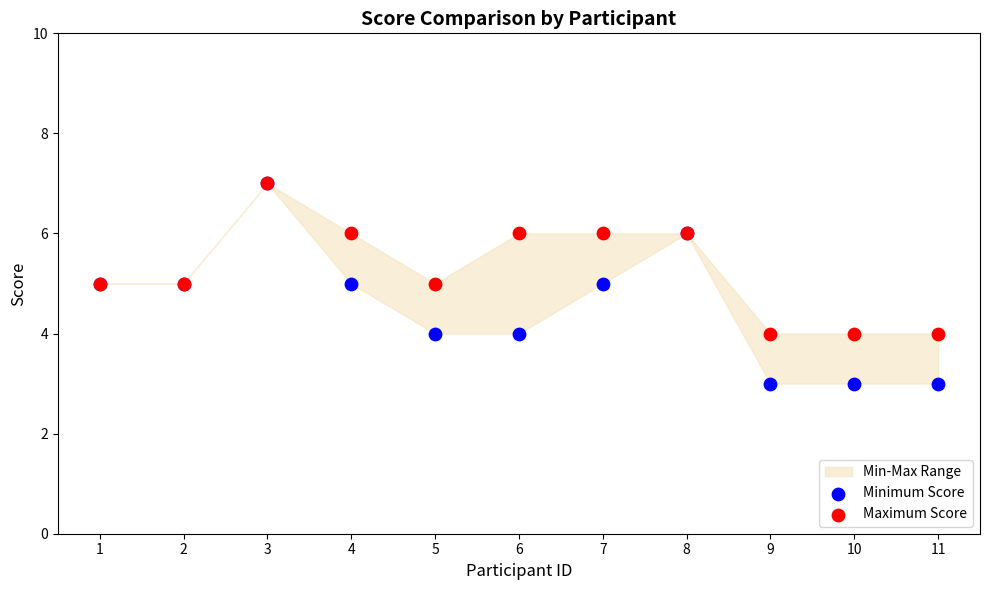

Which series has the widest spread of Y values?

Minimum Score